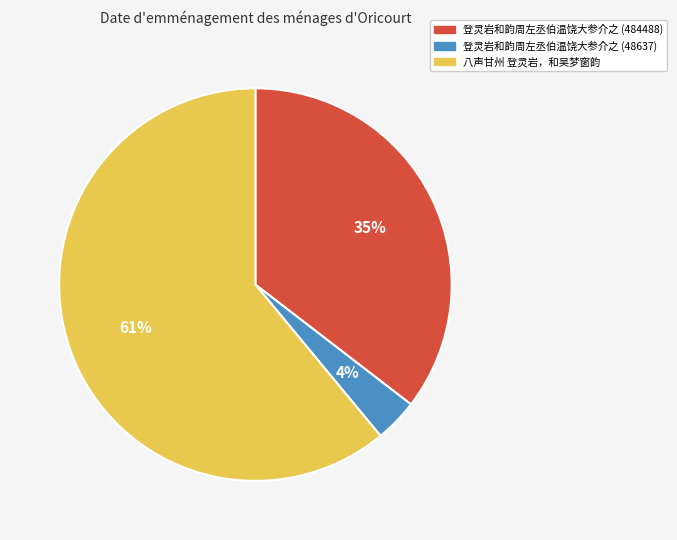

What is the smallest slice in the pie chart?

登灵岩和韵周左丞伯温饶大参介之 (48637)